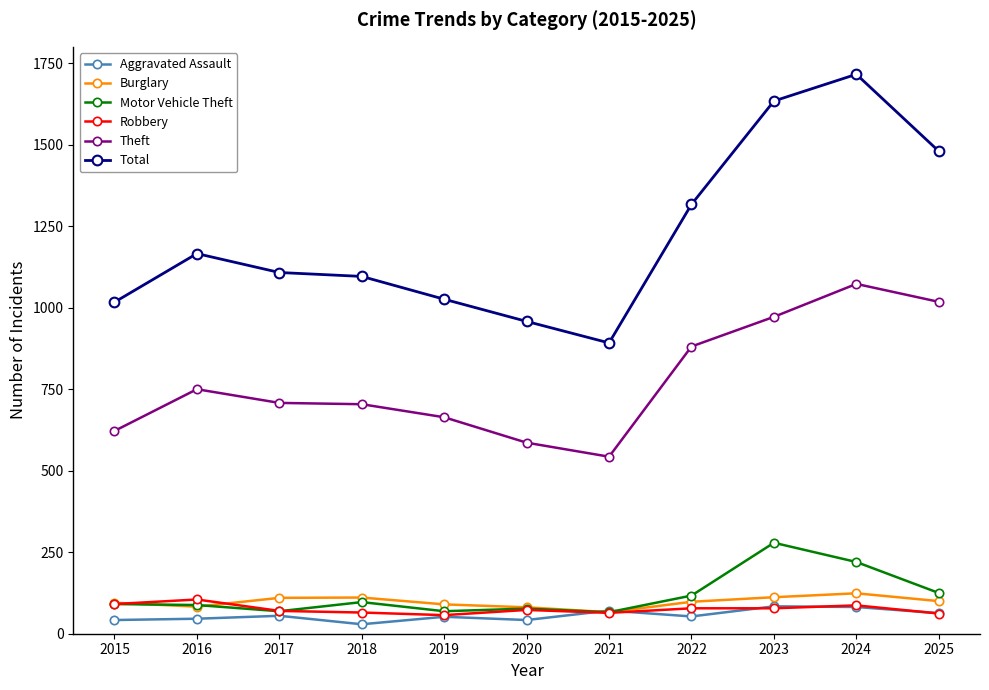

Read the Aggravated Assault value at 2024, to the nearest 5.

80